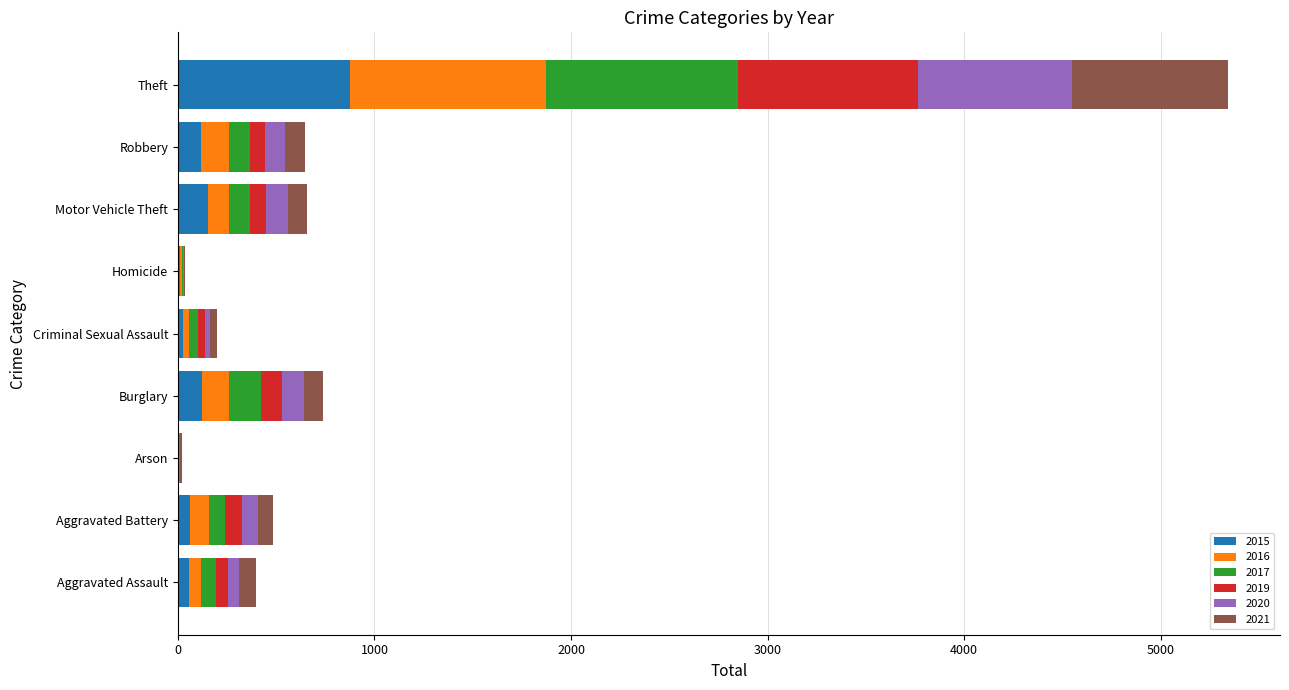

At which category is the sum across all series the highest?

Theft